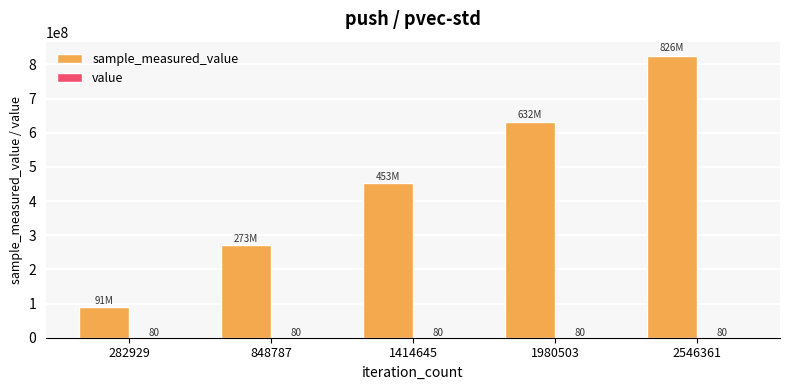

At which category is the sum across all series the highest?

2546361